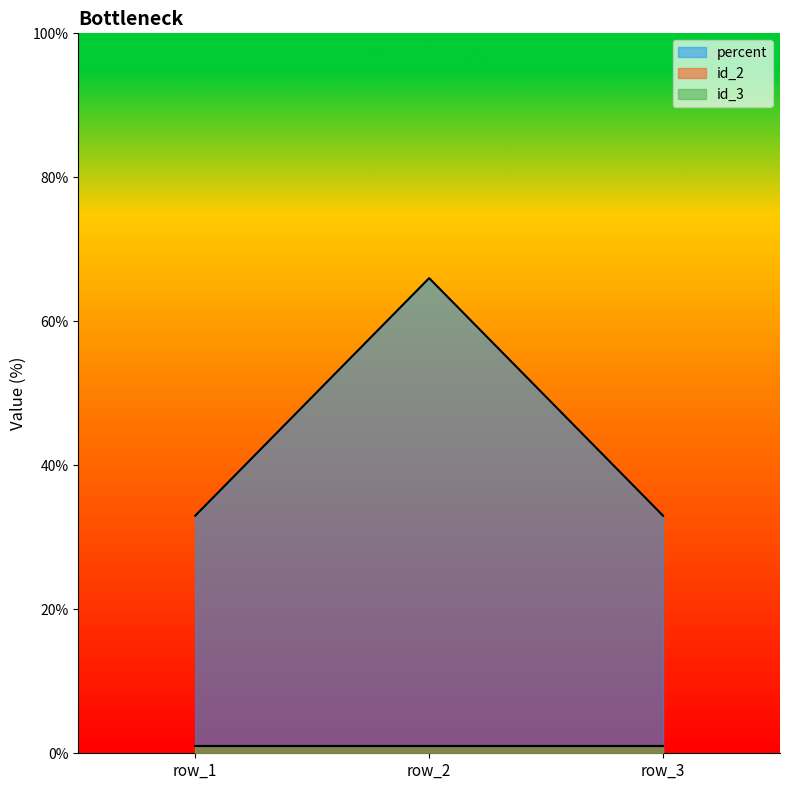

At which category does the chart reach its minimum across all series?

row_1